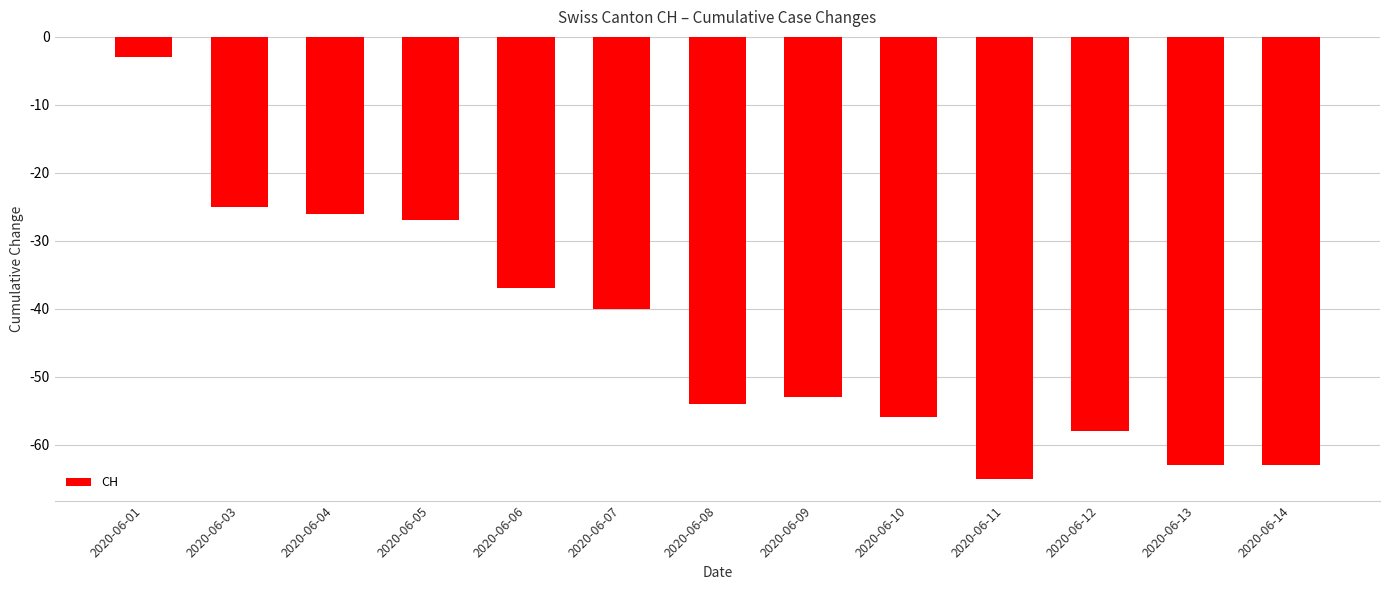

What is the maximum value shown in the chart?

-3